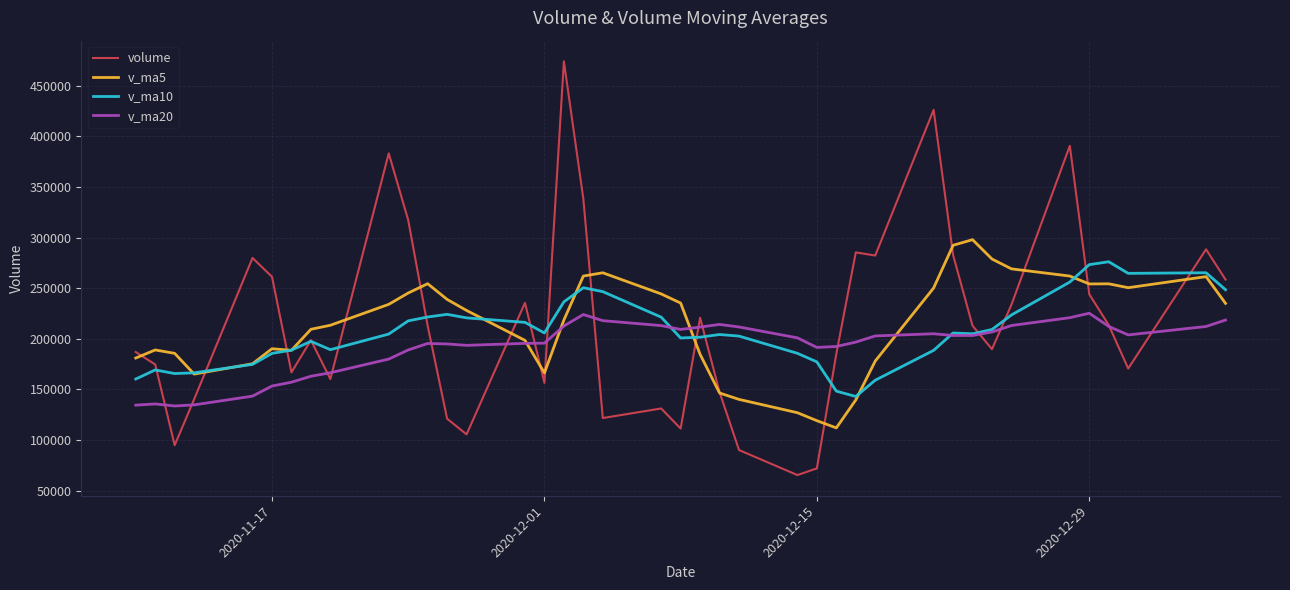

Which series has the largest range (max minus min)?

volume